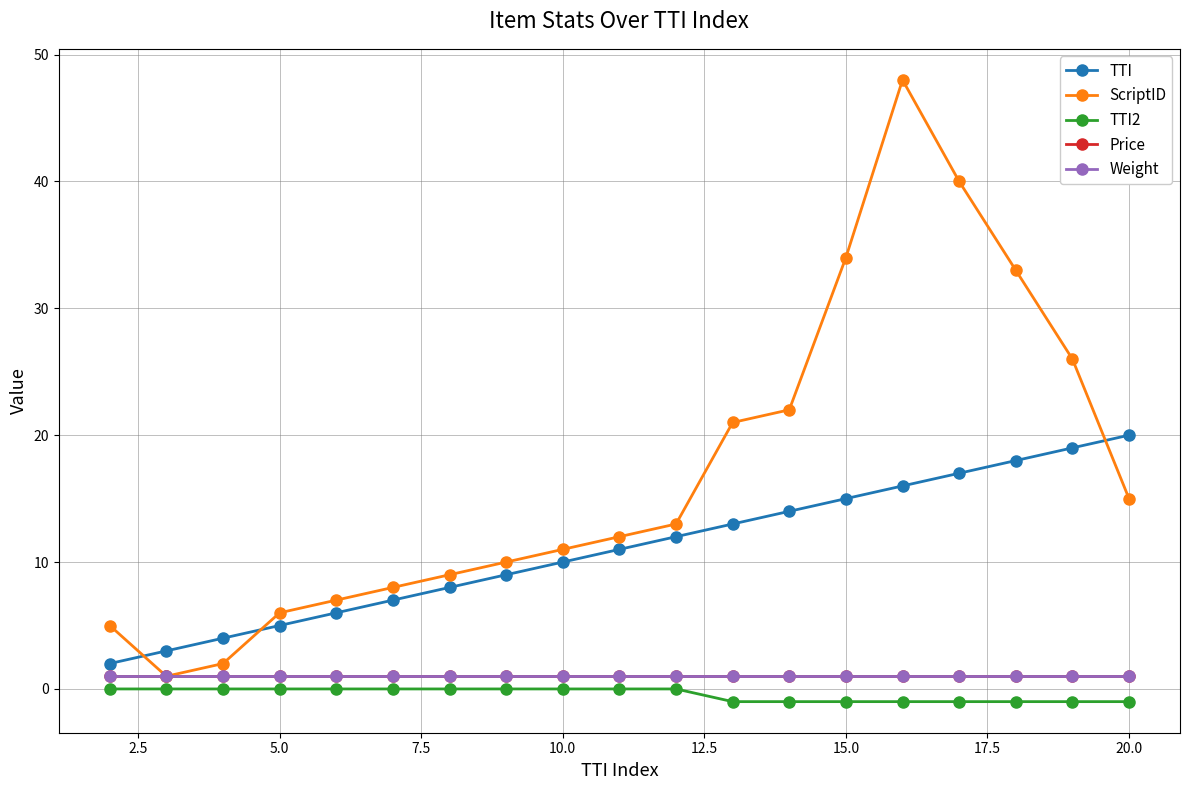

Is this an area chart (filled region under the line)?

No